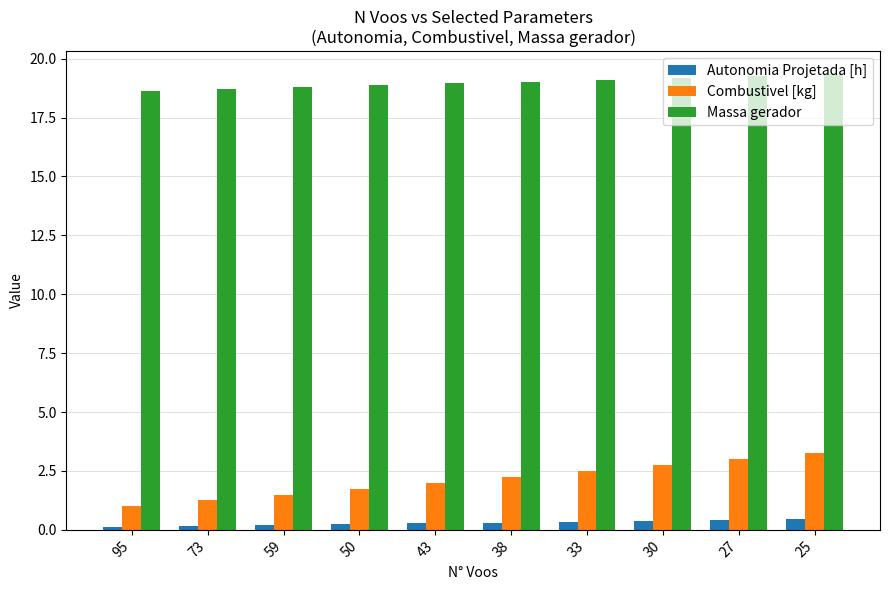

What is the average value of the Massa gerador series?

19.0